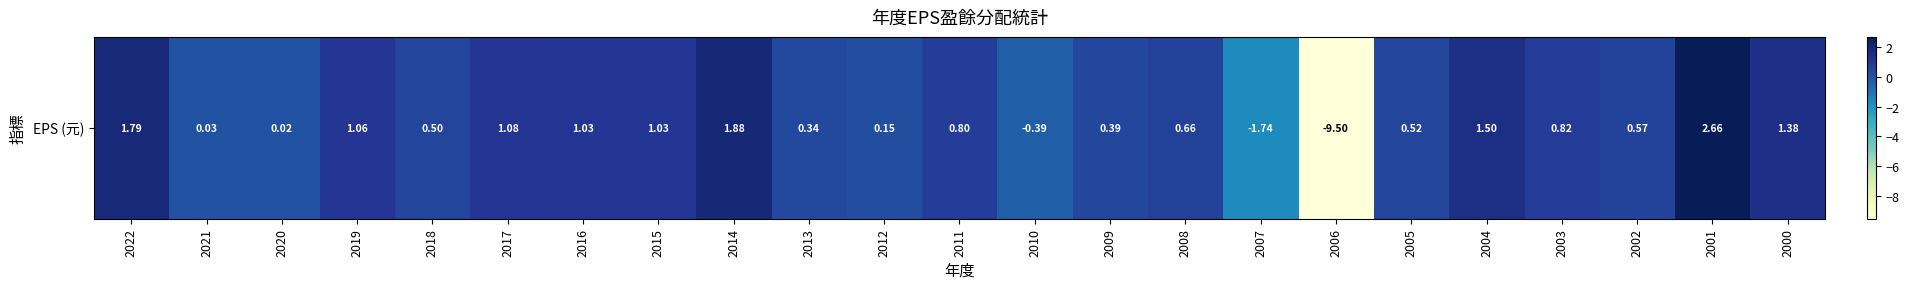

What is the difference between the maximum and minimum values?

12.2